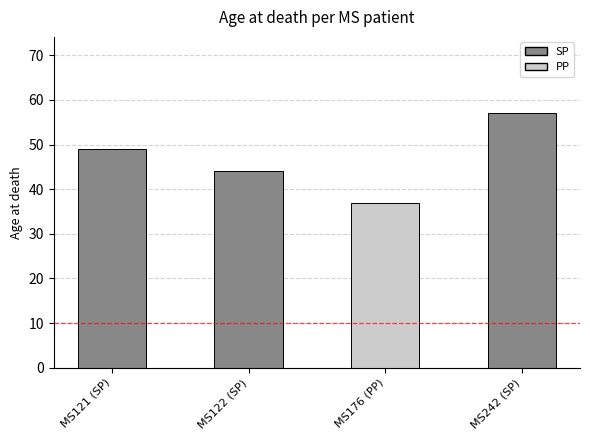

List the labels in order of value, largest first.

MS242 (SP), MS121 (SP), MS122 (SP), MS176 (PP)